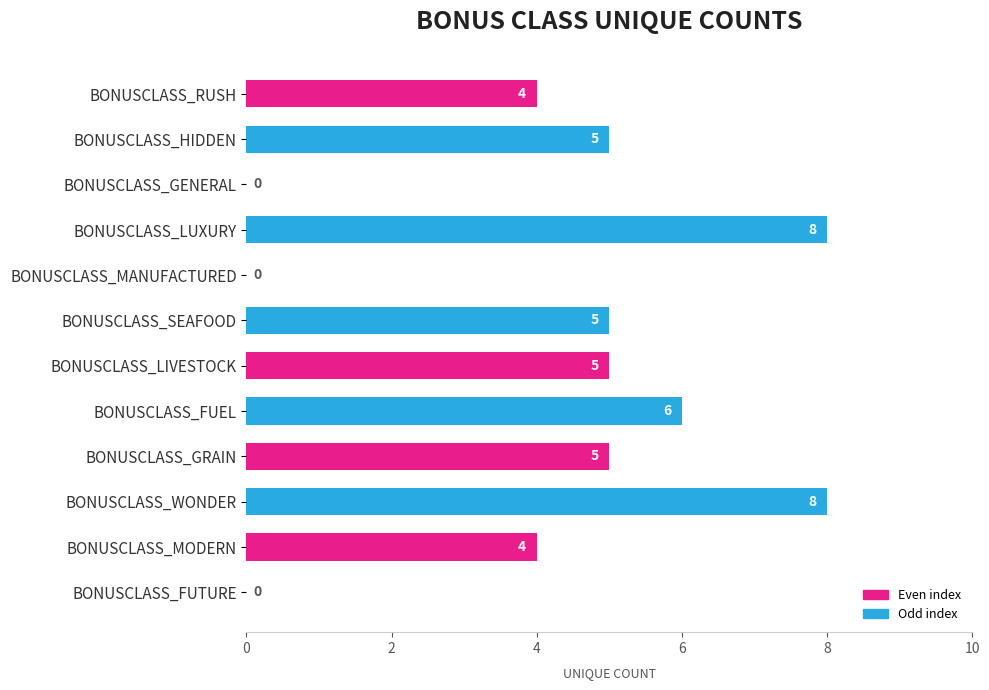

What is the greatest value displayed?

8